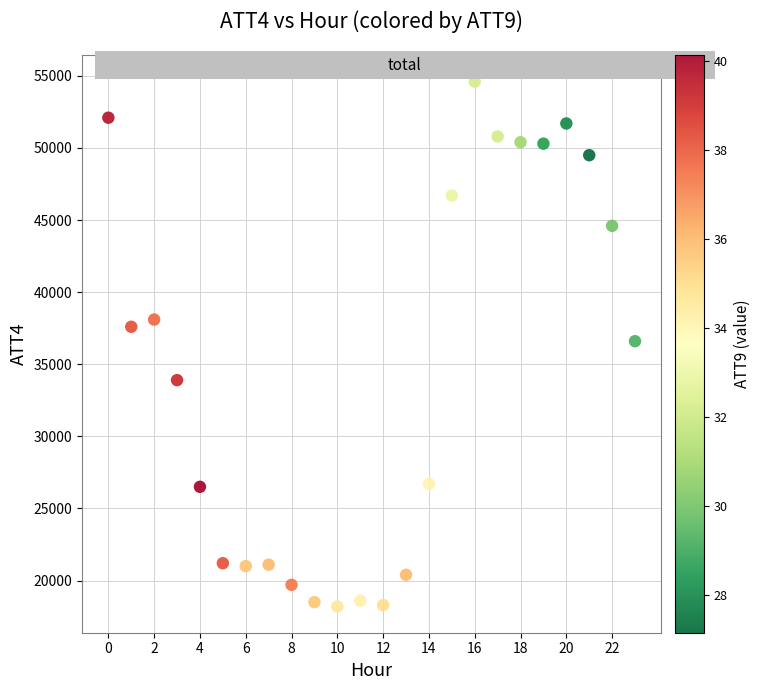

What is the range of Y values (max minus min)?

36400